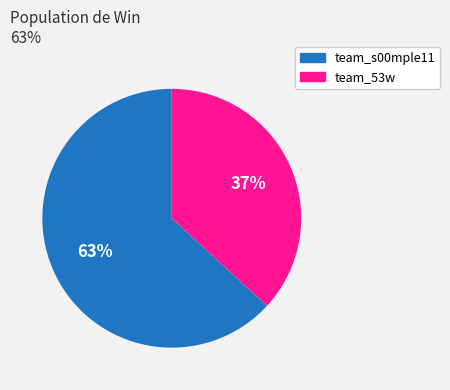

To the nearest percent, what is the combined percentage of team_53w and team_s00mple11?

100%